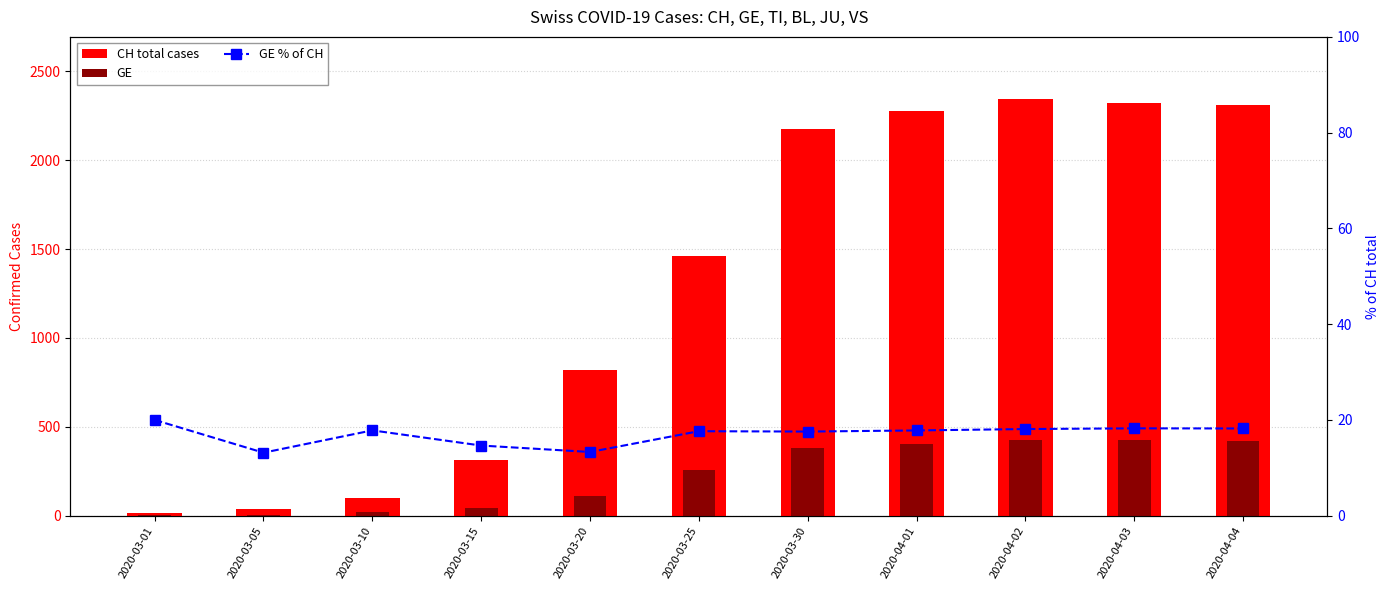

What position from the right is 2020-03-10?

9